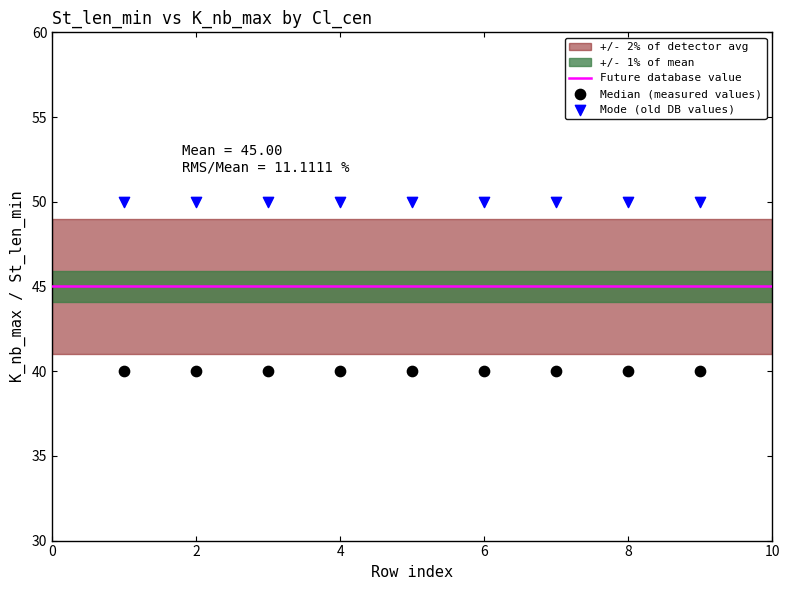

Which series contains the highest Y value?

Mode (old DB values)